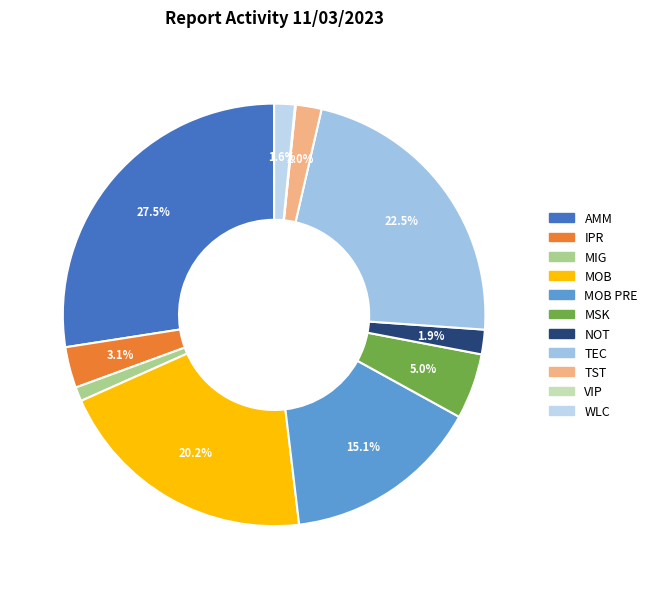

Does any single category account for the majority?

No